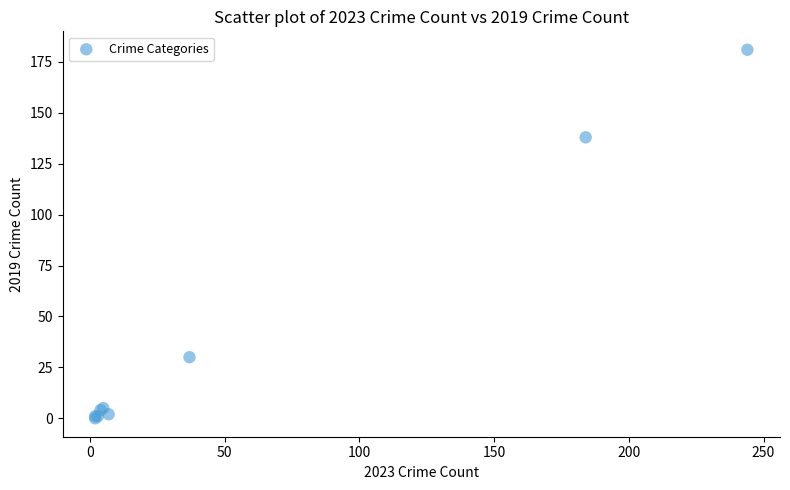

What Y value in the scatter plot is closest to 90?

138